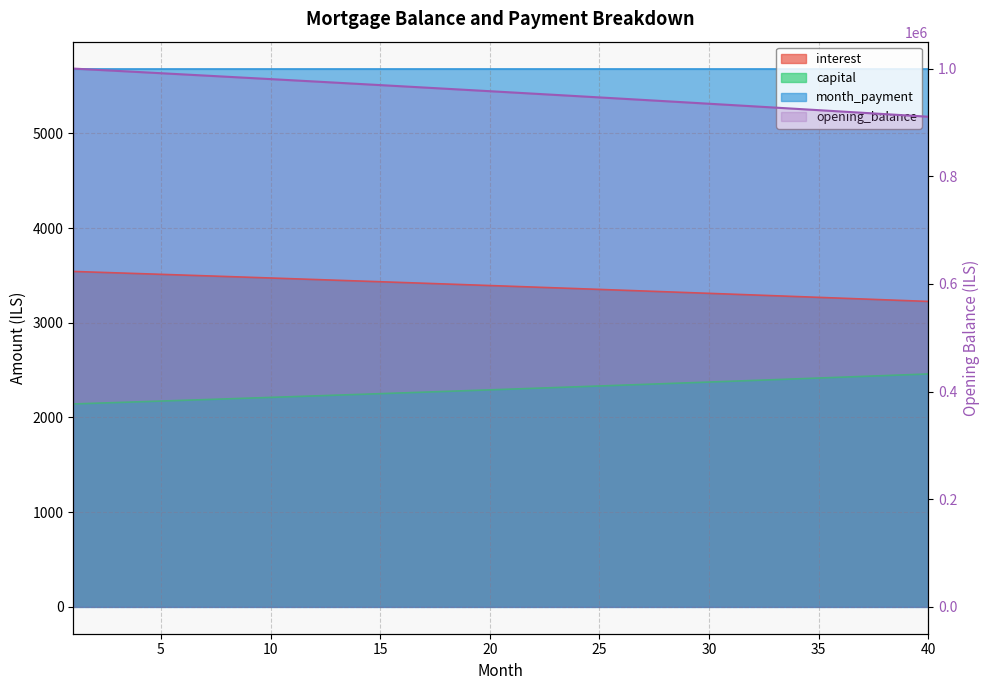

True or false: interest and capital intersect in this chart.

False